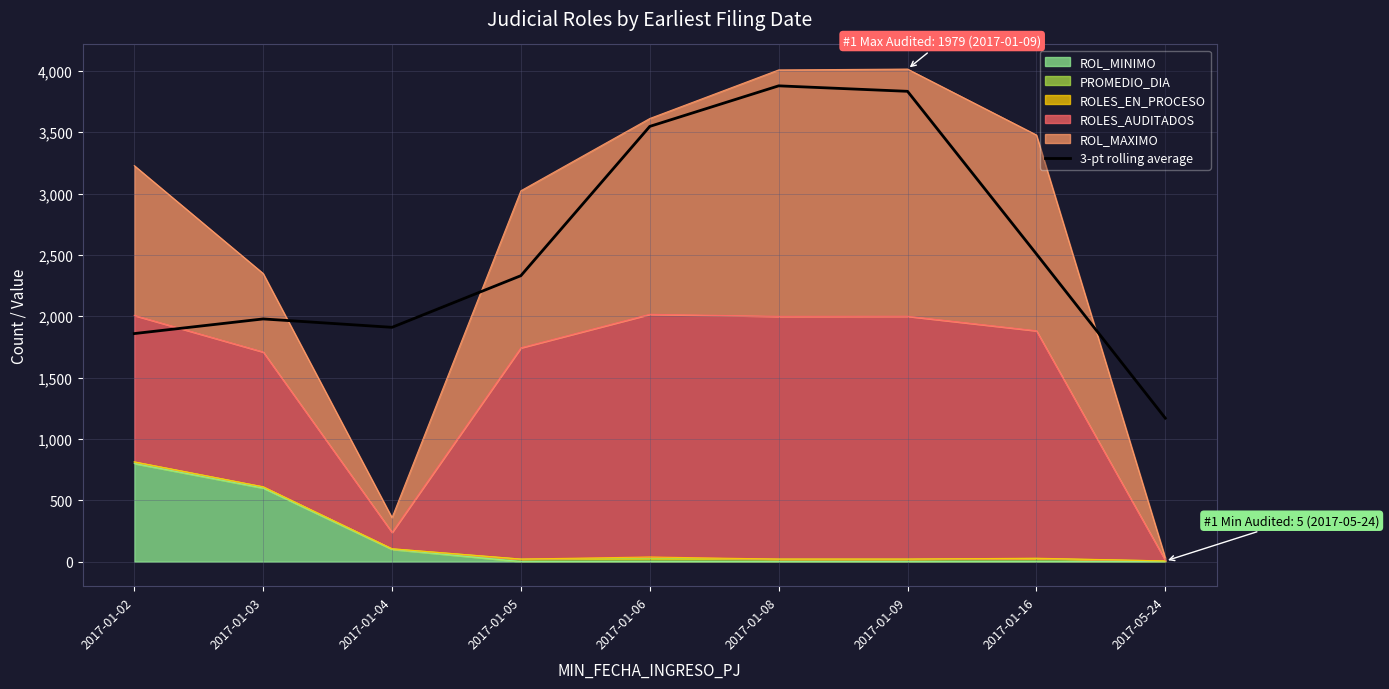

Where does the data first go above 2331?

2017-01-06